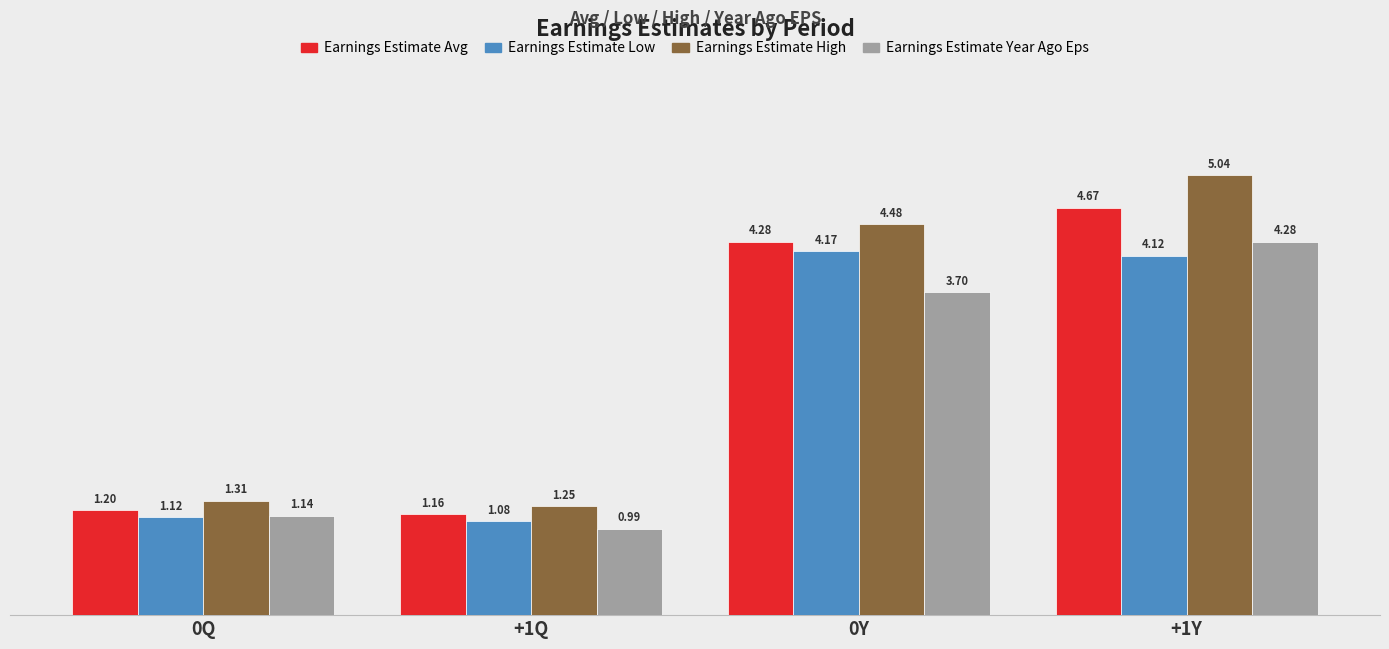

What is the label of the 2nd bar from the right?

0Y